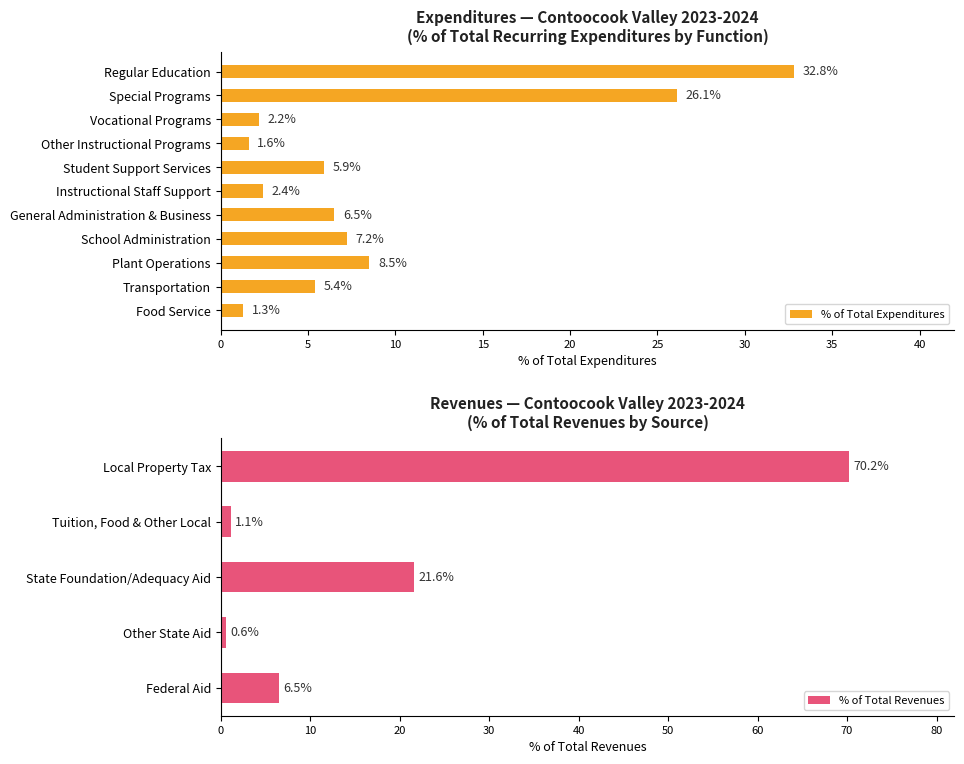

The chart shows a value of 47.7 at Regular Education. True or false?

False